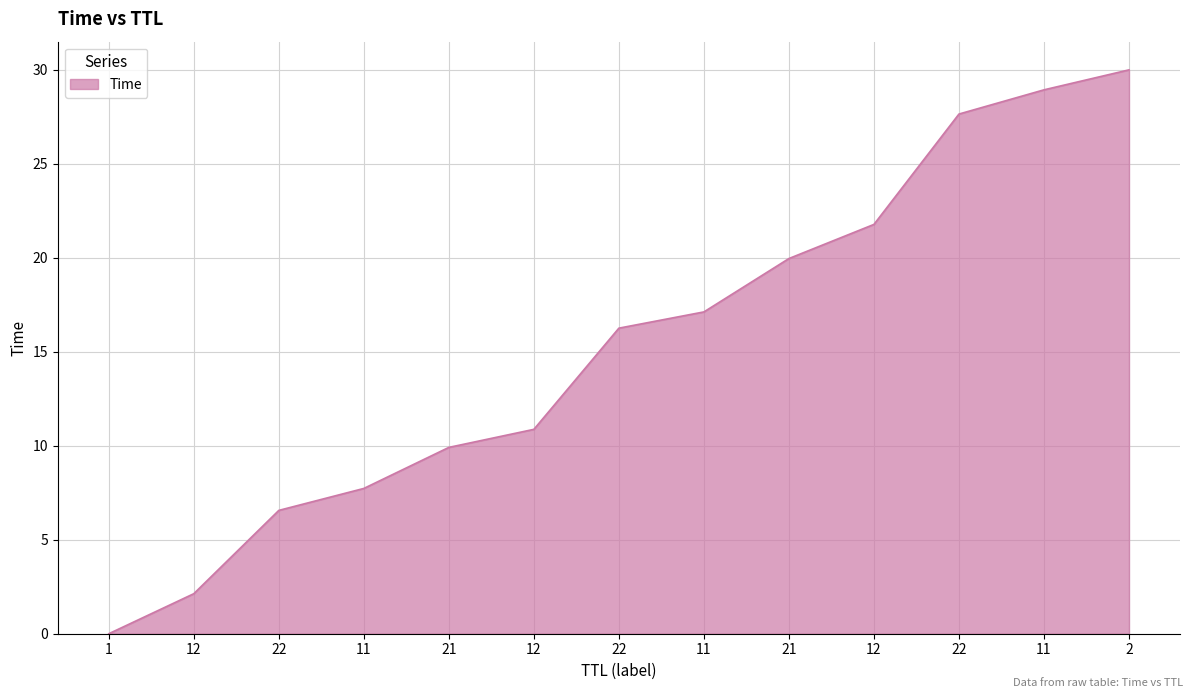

How many categories are shown in the chart?

13